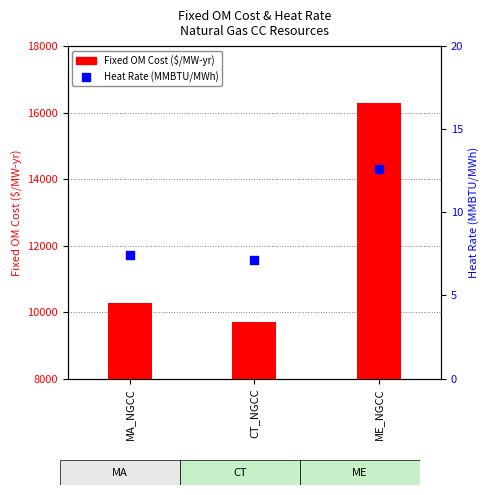

Which series contains the highest Y value?

Fixed_OM_Cost_per_MWyr